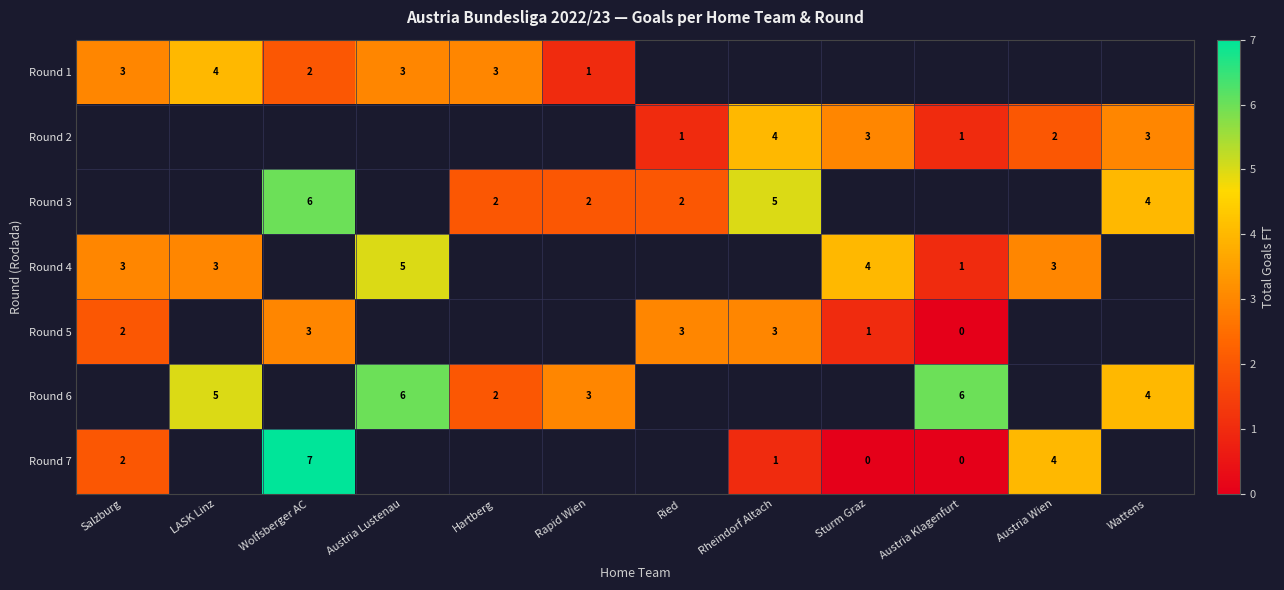

The value of Round 5 at Rheindorf Altach is 3. True or false?

True